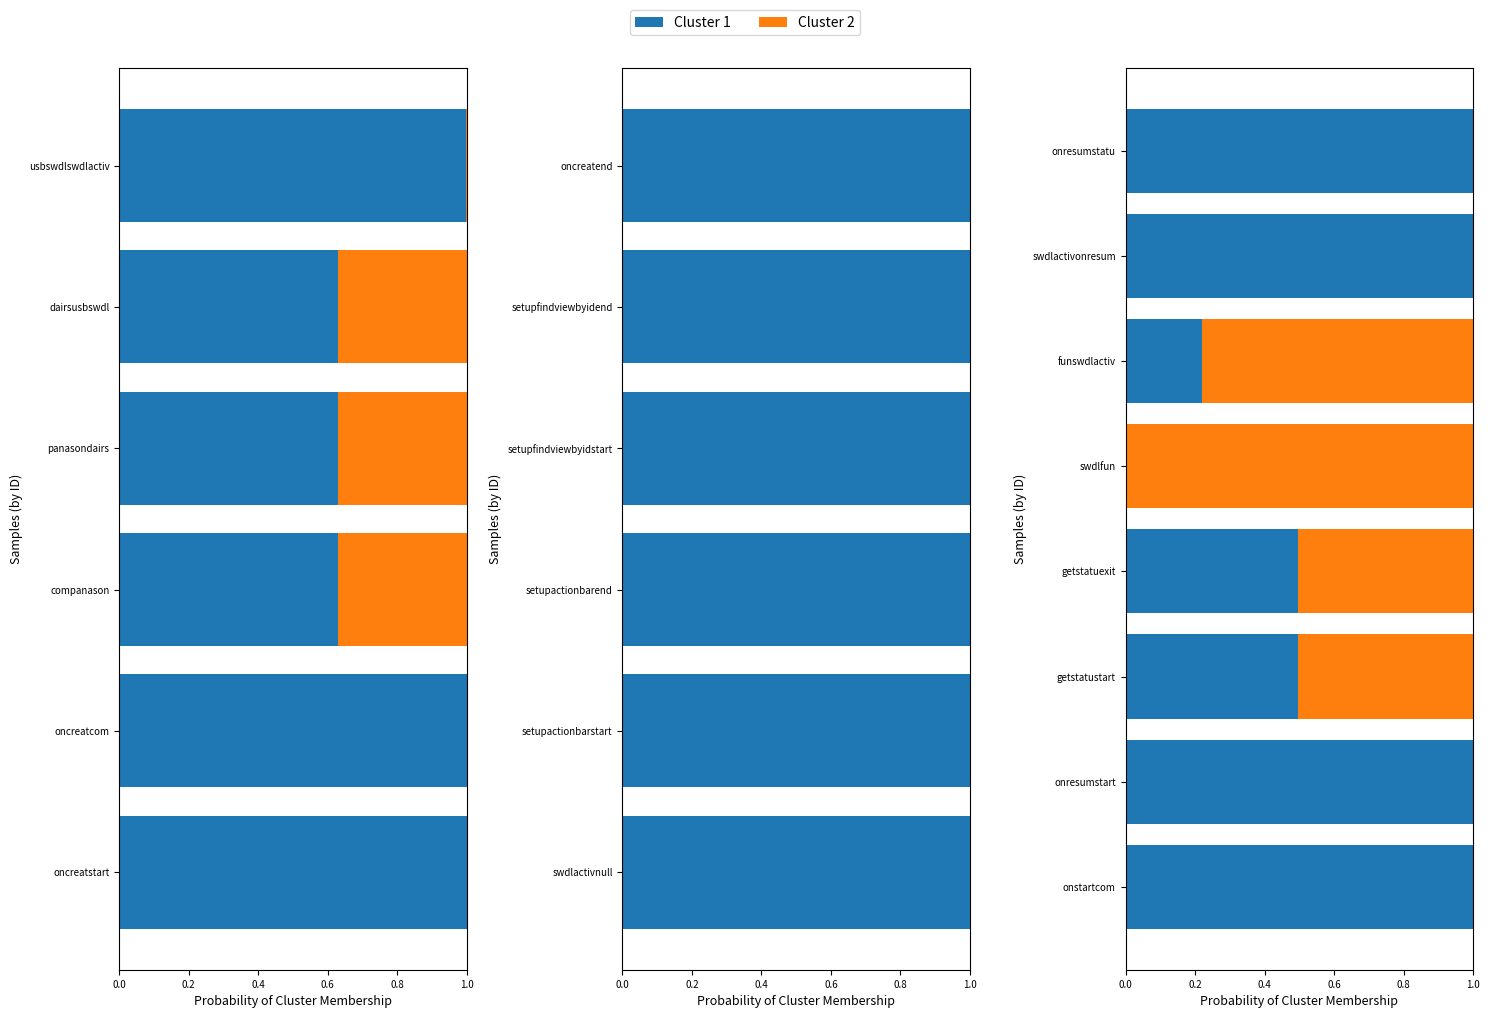

At how many categories does at least one series exceed 0?

8